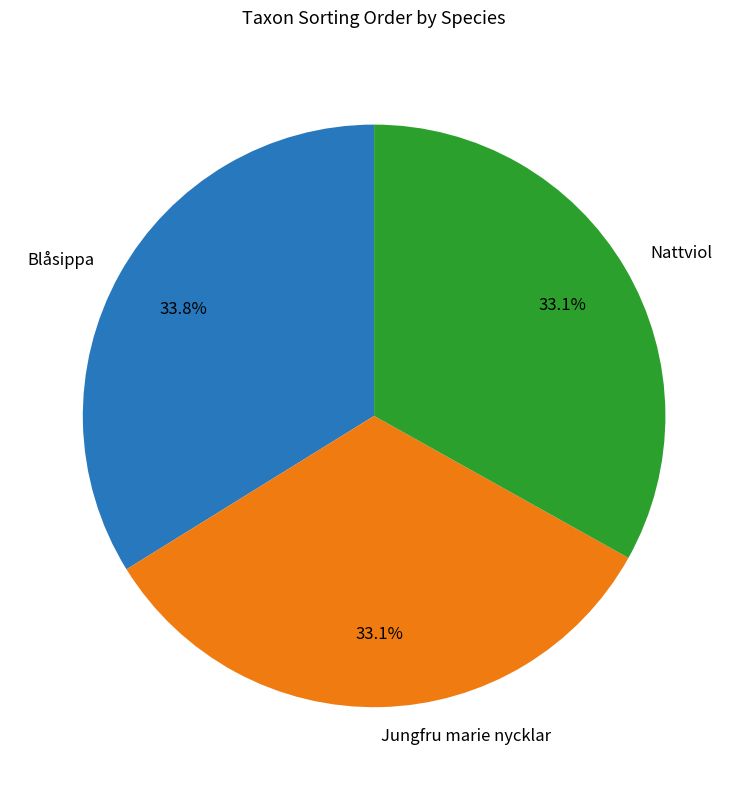

What is the largest slice in the pie chart?

Blåsippa